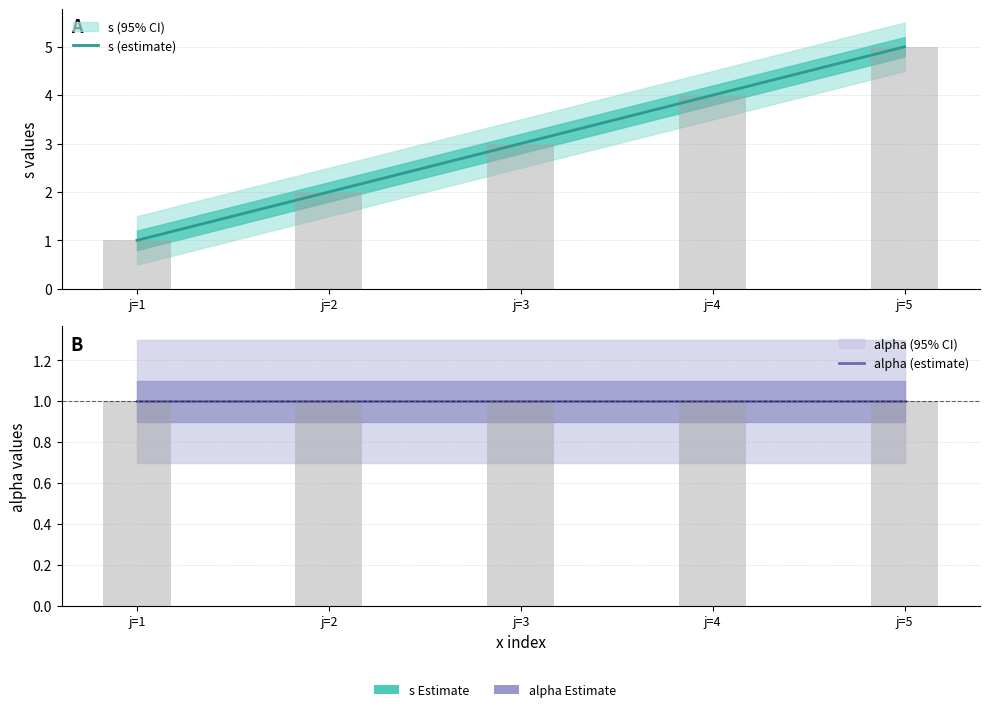

The s (estimate) series shows 3 at j=2. True or false?

False